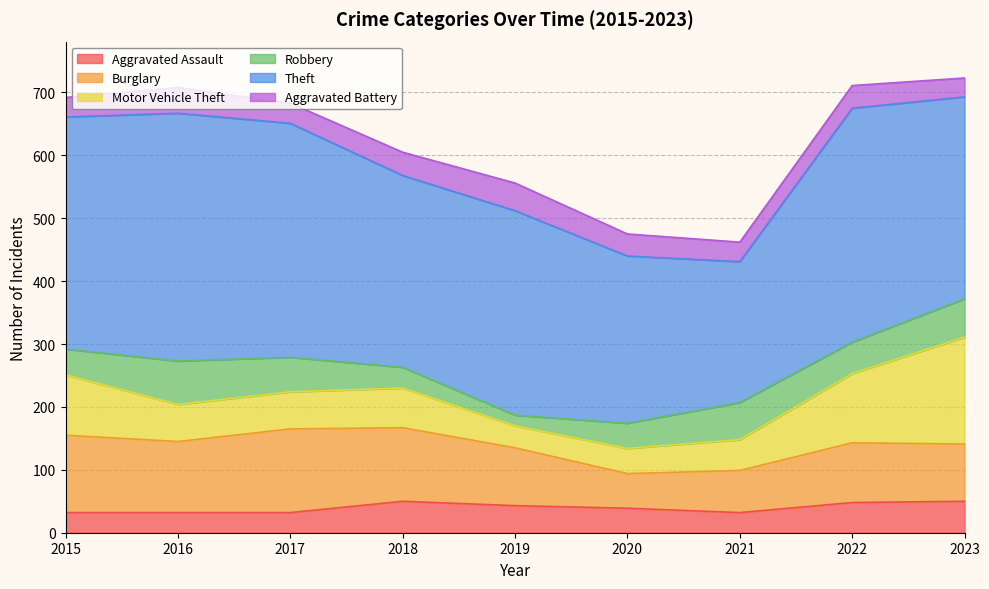

Which category has the lowest value in the Burglary series?

2020